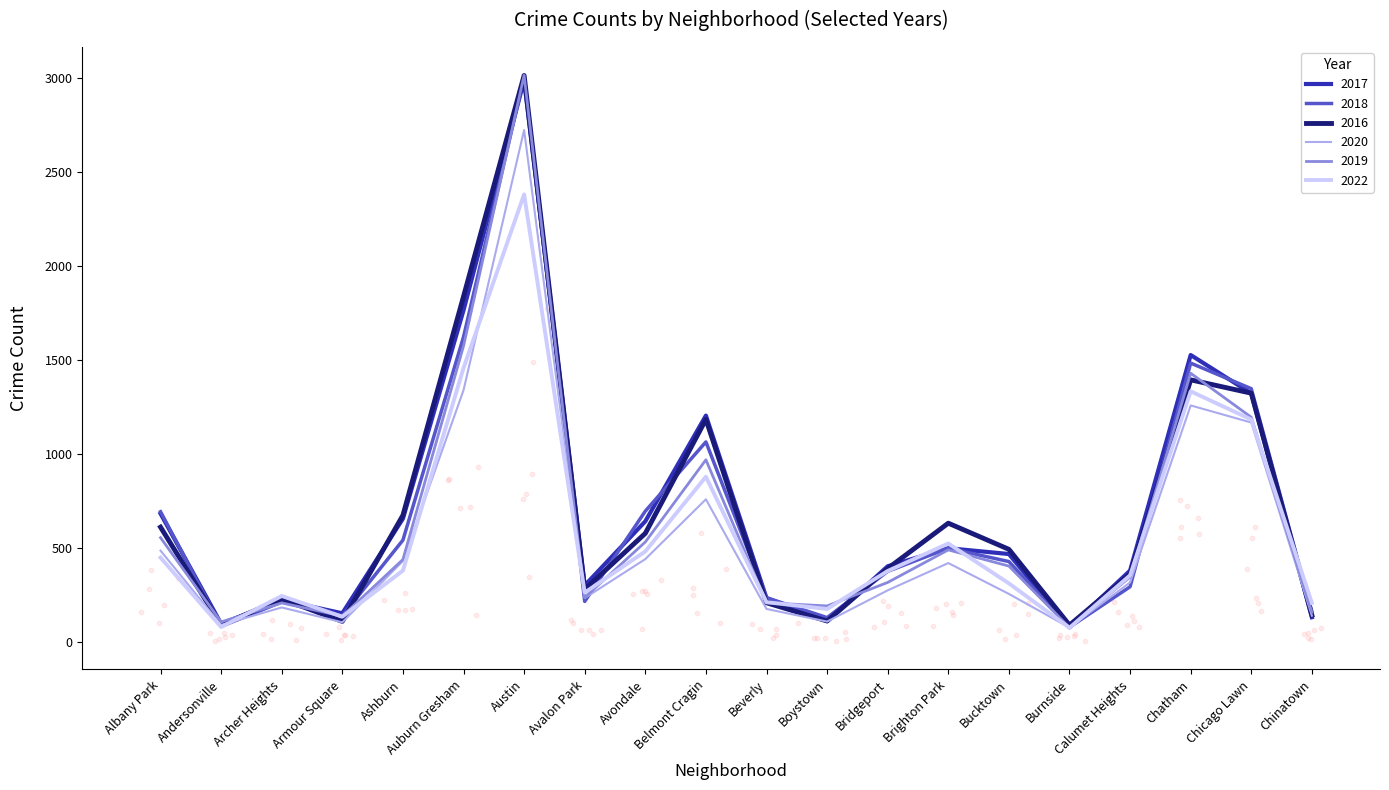

What is the total value across all series at Ashburn?

3128